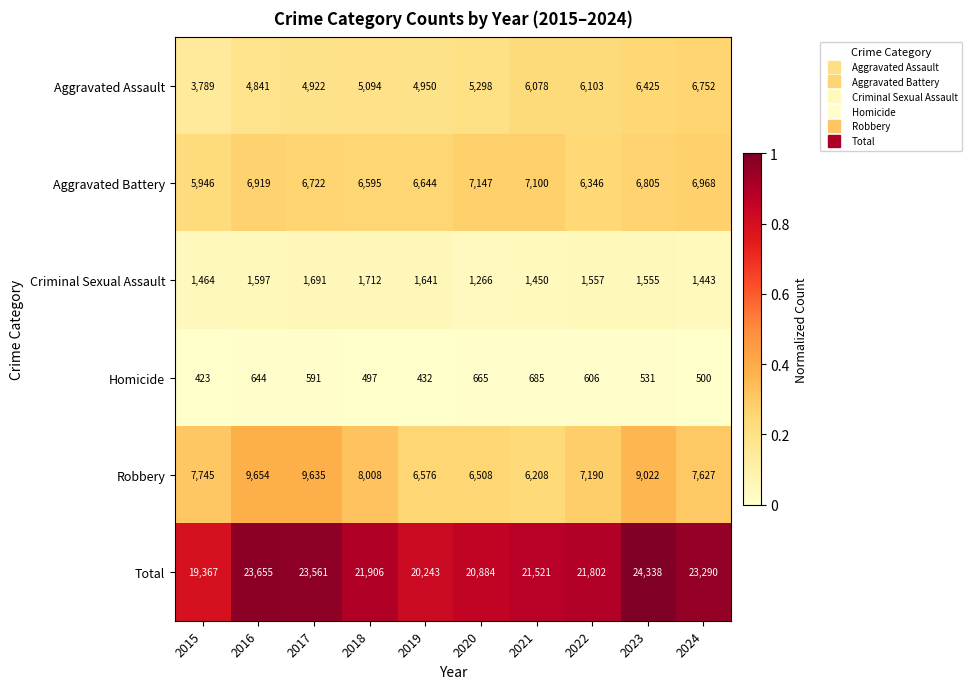

What is the difference between the highest and lowest values at 2016?

23011